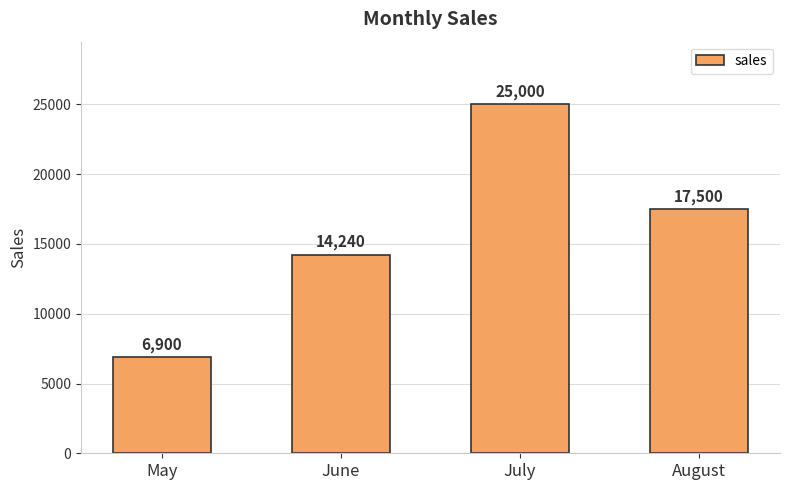

Reading left to right, what are all the values shown in this chart?

May=6900	June=14240	July=25000	August=17500